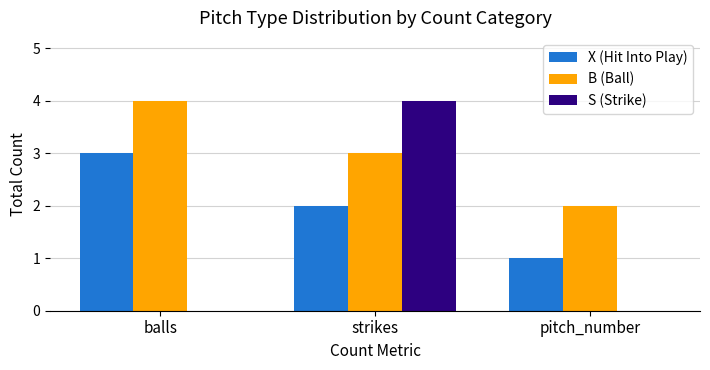

Is it true that X (Hit Into Play) equals 2 at strikes?

True